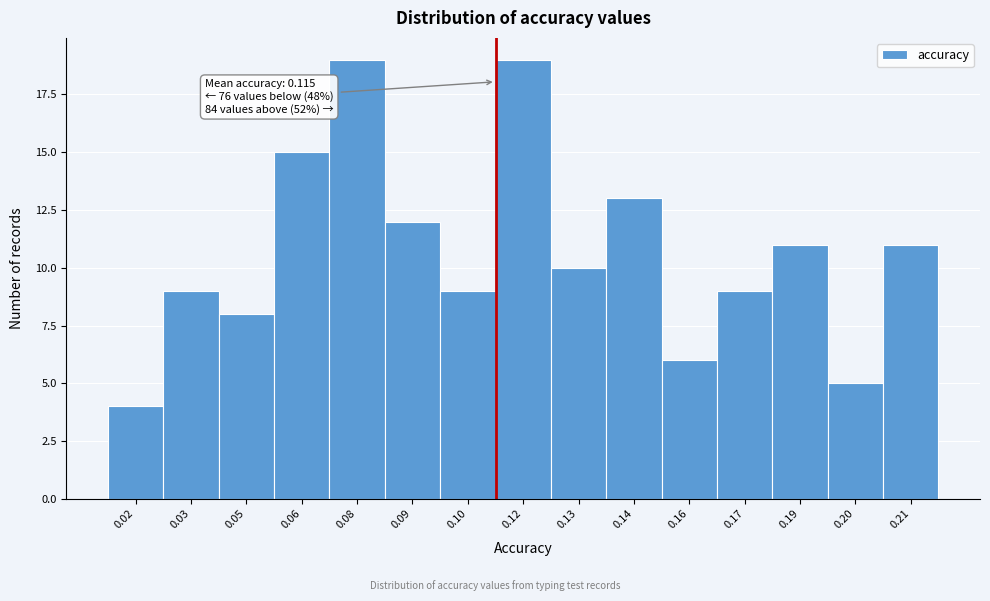

Reading right to left, what are all the values shown in this chart?

11	5	11	9	6	13	10	19	9	12	19	15	8	9	4